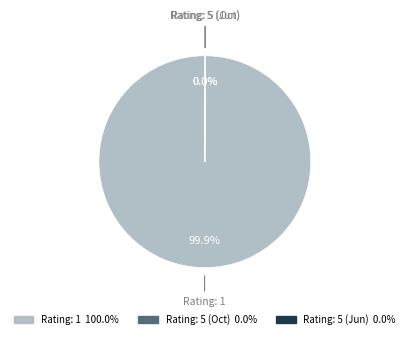

Which slice represents more than half of the pie?

1